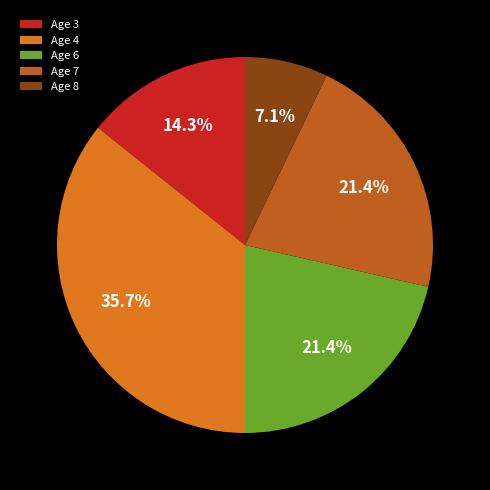

Which category has the biggest portion of the pie?

Age 4